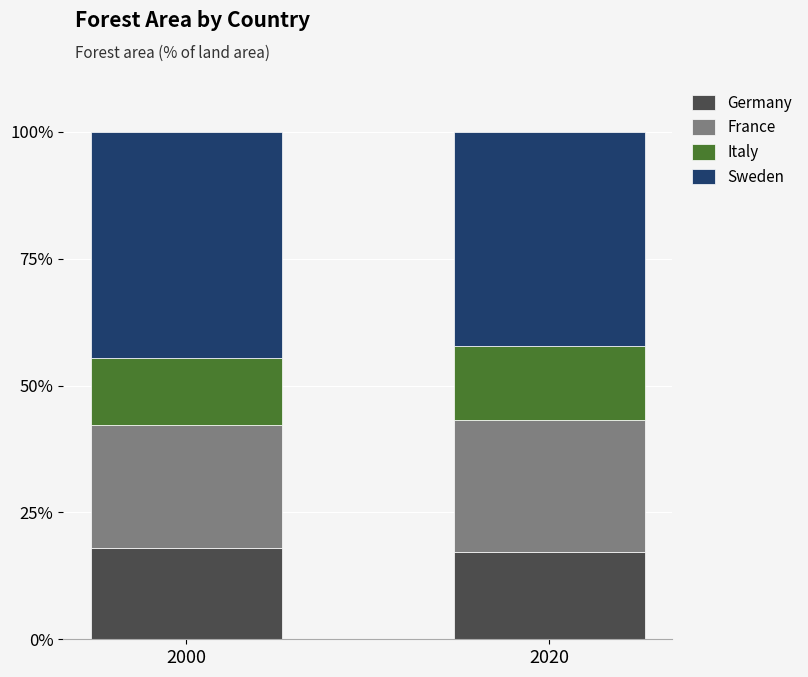

How many bars are there in total?

2